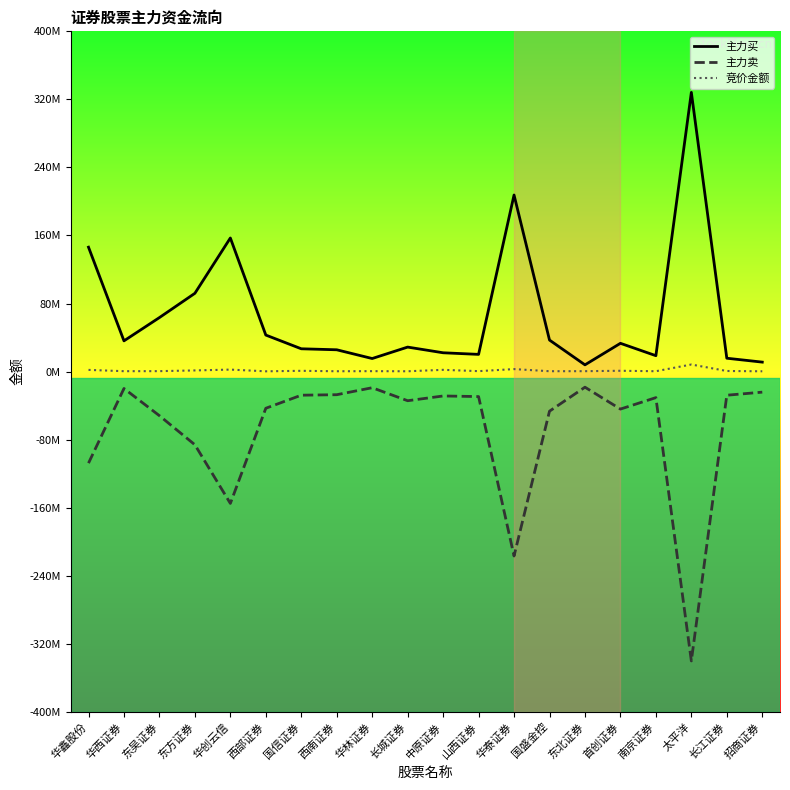

Which series has the widest spread of values?

主力卖